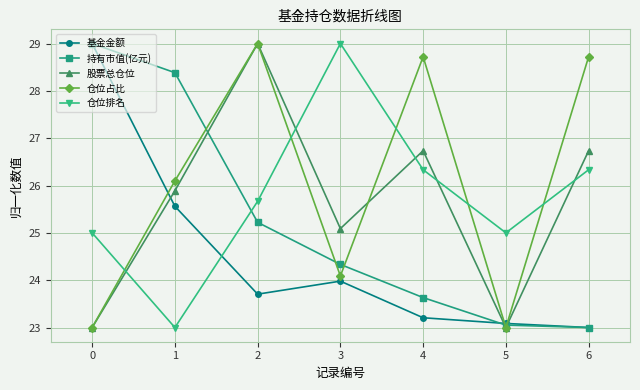

Does the chart have visible grid lines?

Yes